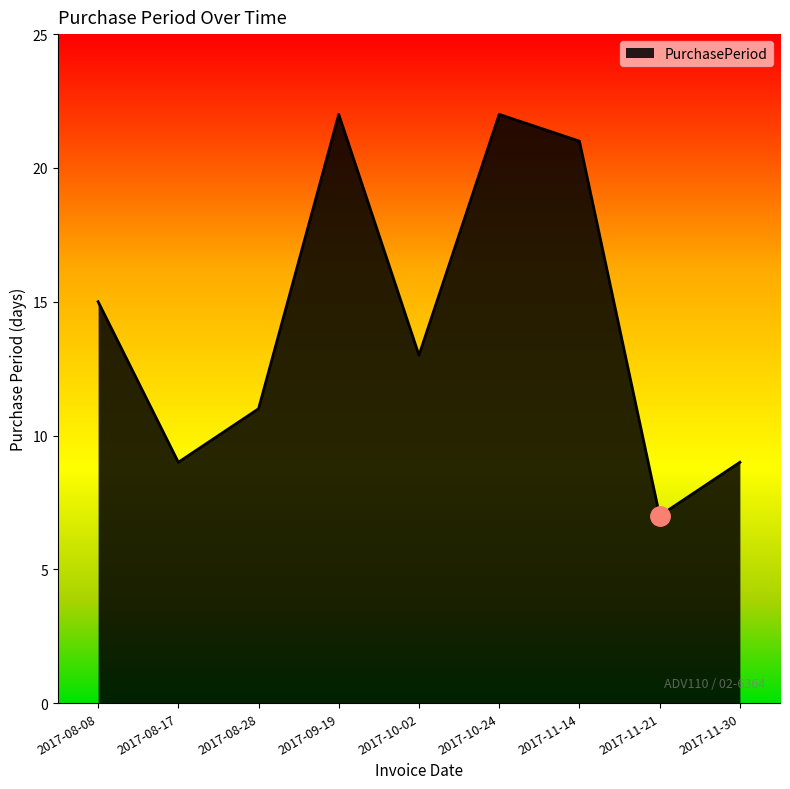

What is the sum of all values?

129